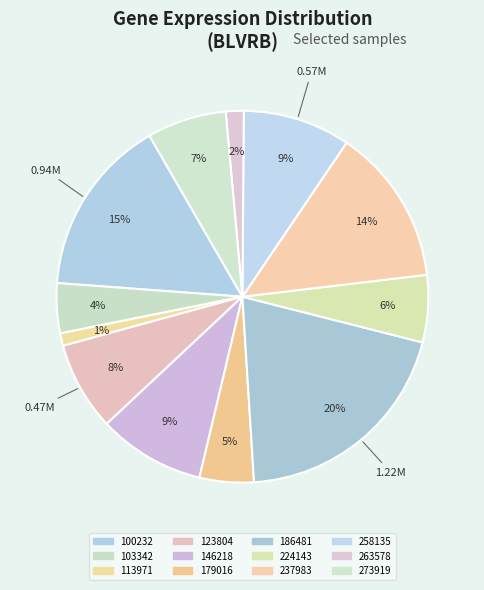

Is 186481 the majority of the pie?

No